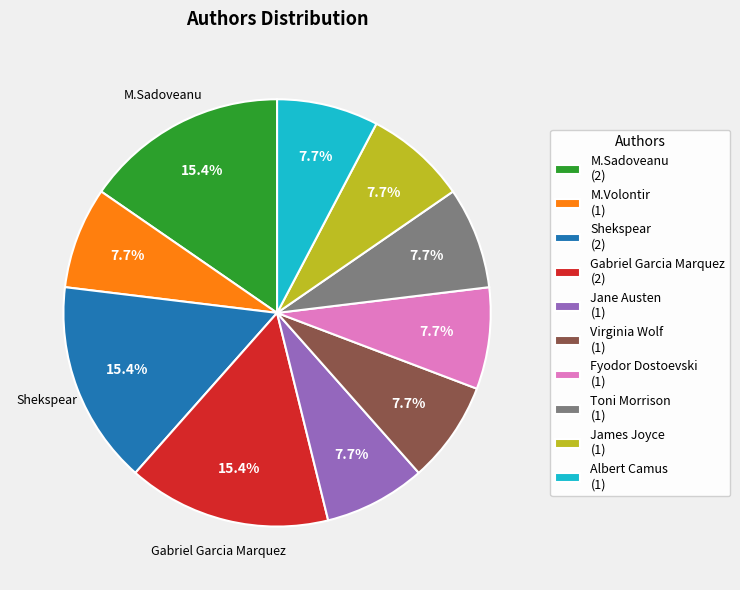

Is it true that Fyodor Dostoevski is 15% of the pie?

False